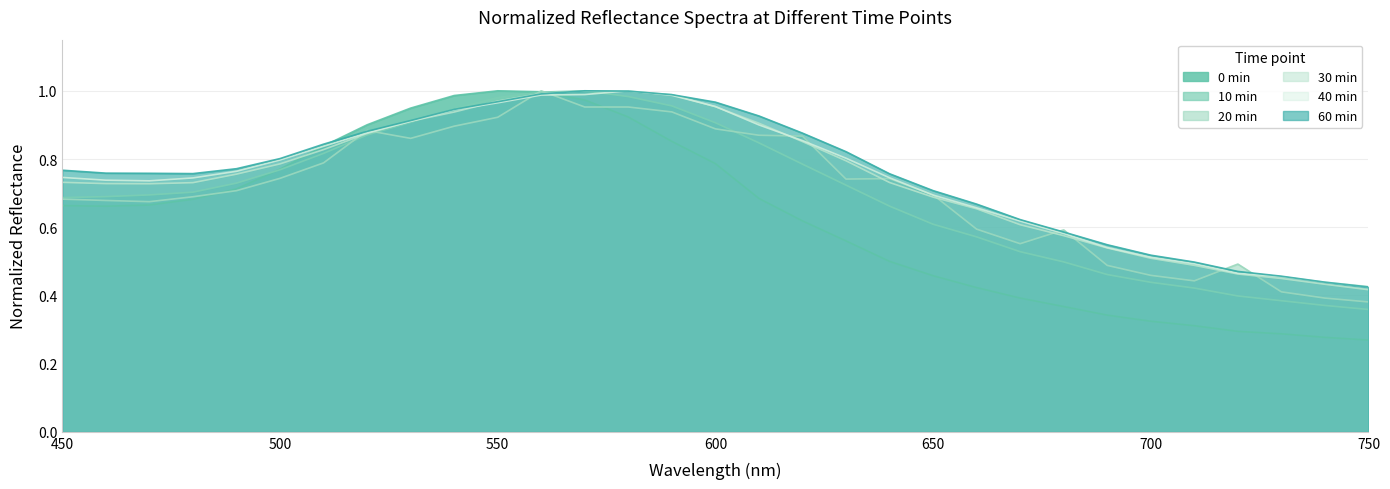

What is the difference between the second highest and minimum values in the 30min series?

0.6